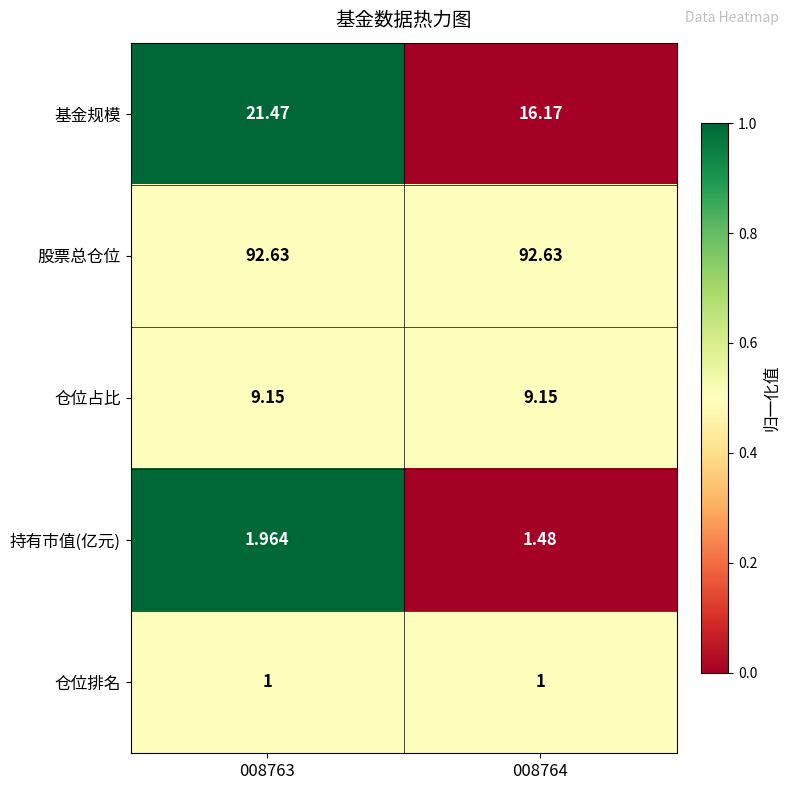

Rank the series at 008763 from highest to lowest value.

股票总仓位, 基金规模, 仓位占比, 持有市值(亿元), 仓位排名